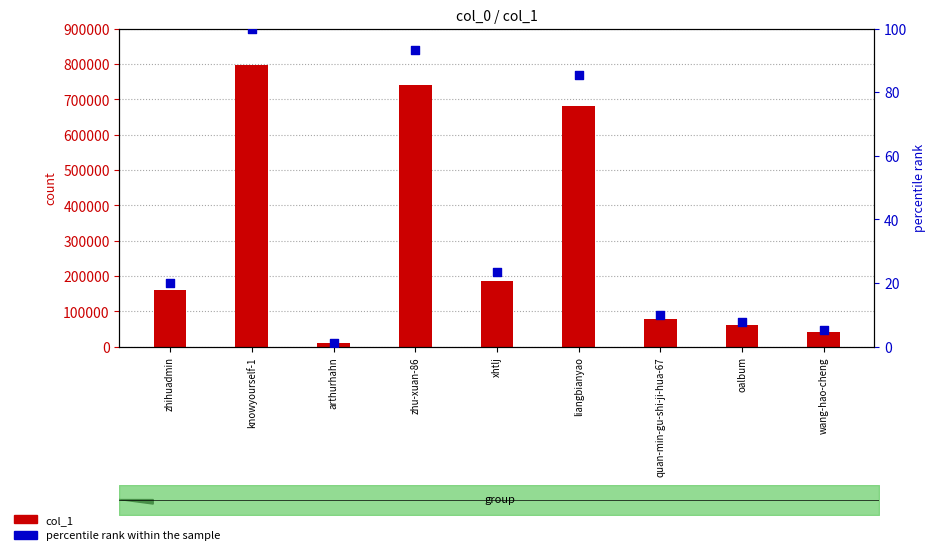

What is the total value across all series at knowyourself-1?

795772.0